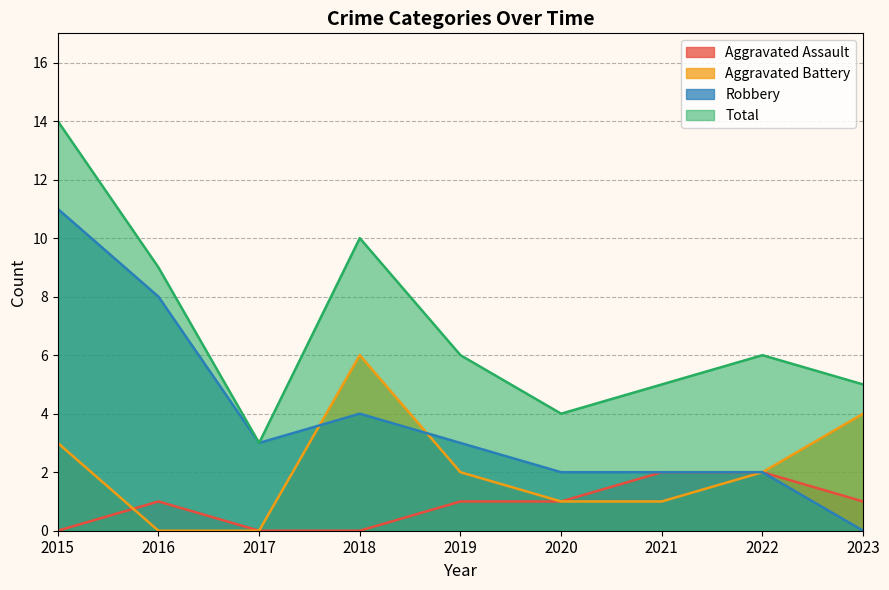

What is the difference between the highest and lowest values at 2018?

10